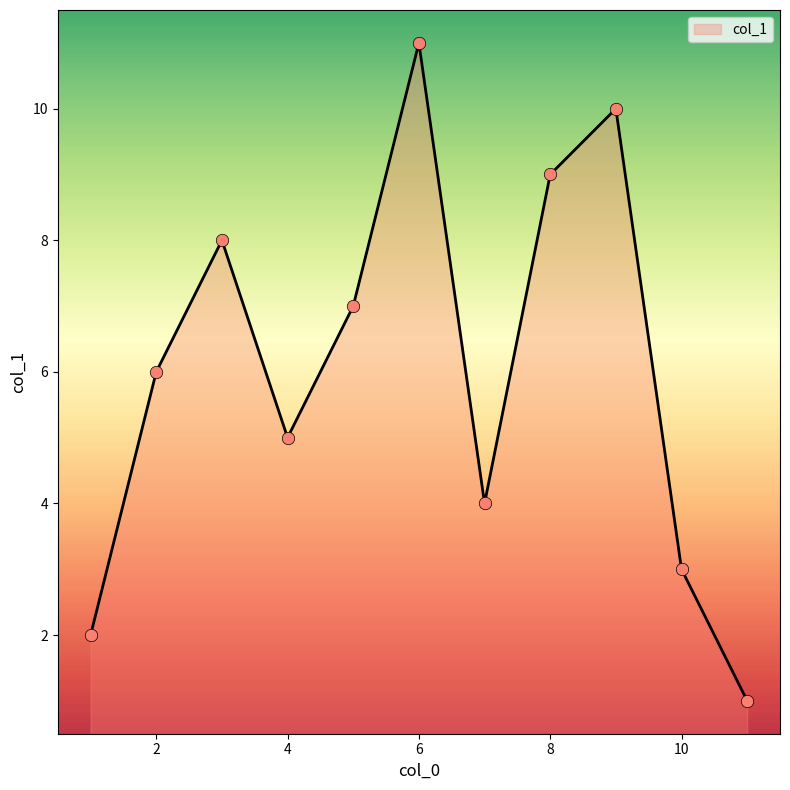

What is the maximum value shown in the chart?

11